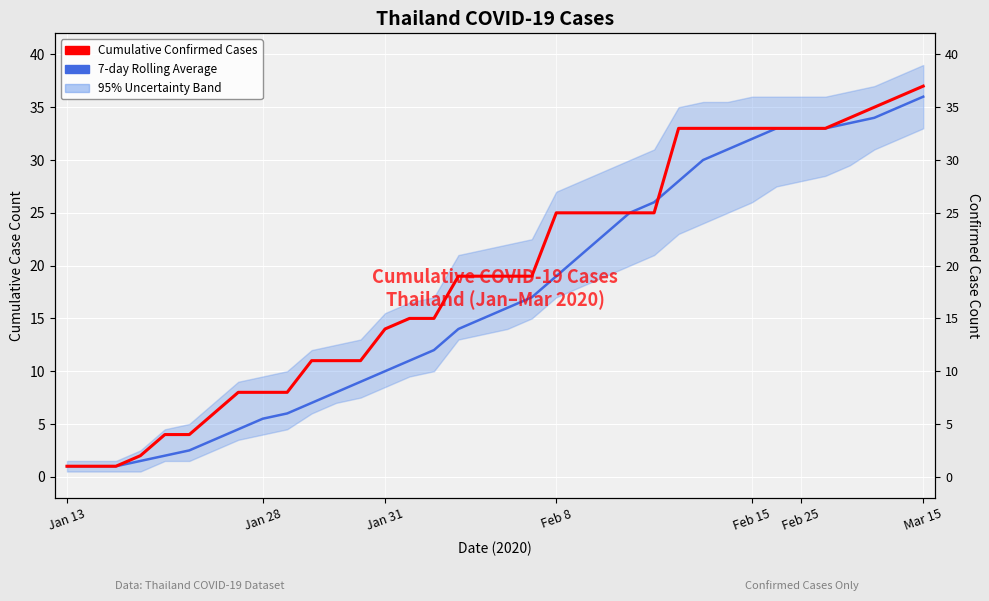

Which series ends up on top after the final intersection of 7-day Rolling Average and Cumulative Confirmed Cases?

Cumulative Confirmed Cases